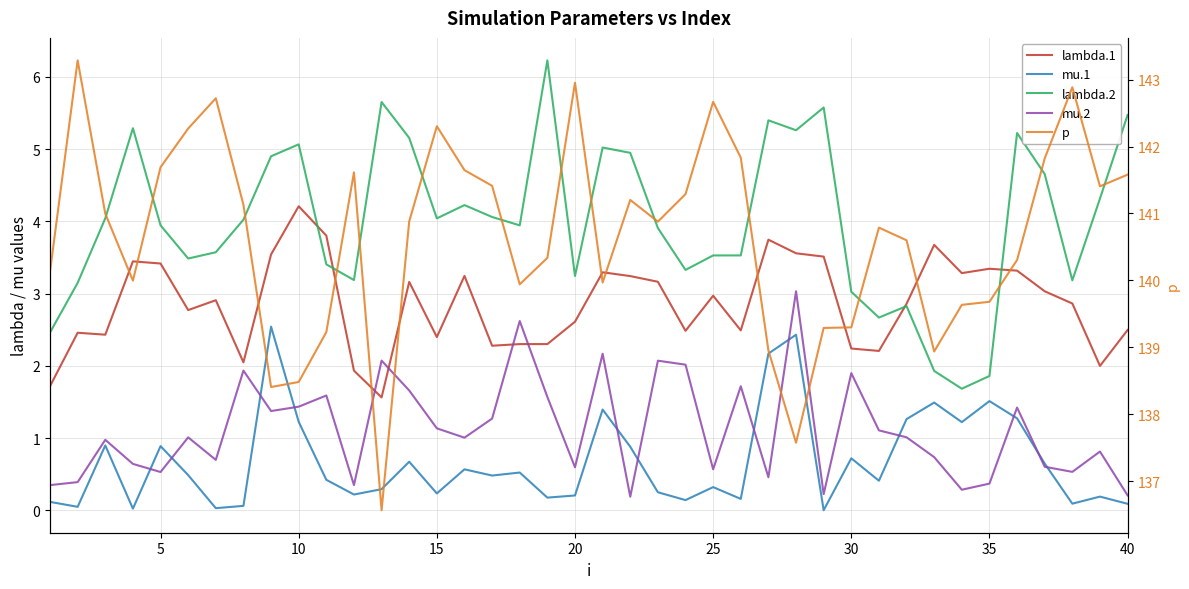

In mu.1, how many points are higher than both neighbors (excluding endpoints)?

13